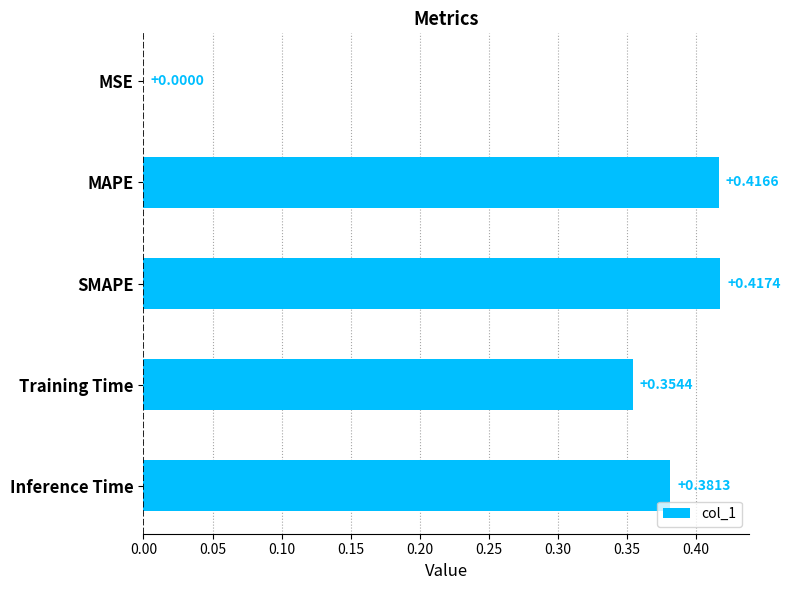

Where is the data nearest to the value 0?

MSE